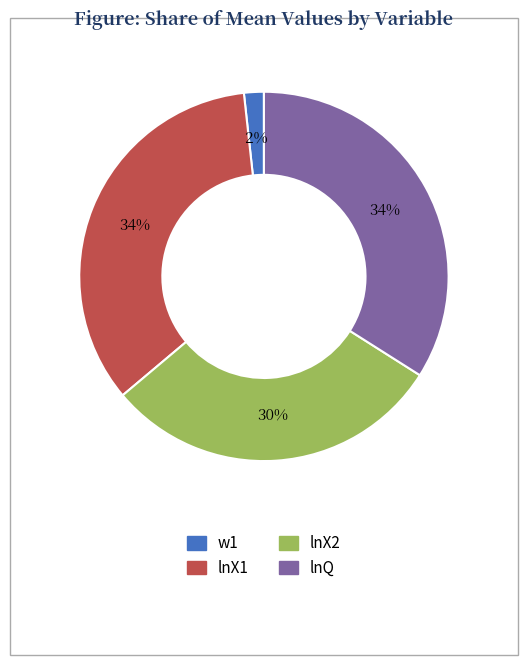

Is it true that lnQ is 48% of the pie?

False